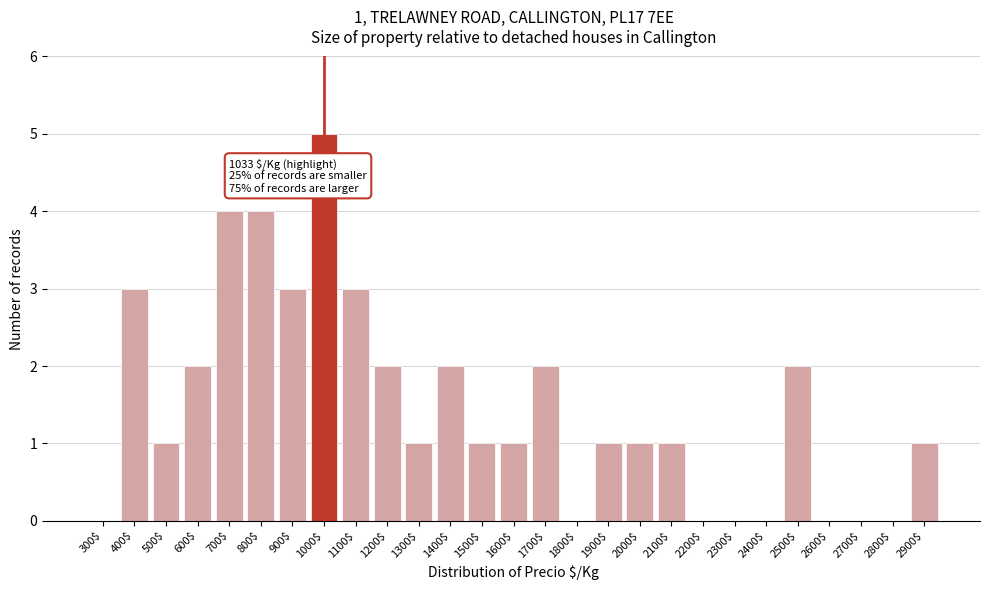

What is the maximum value shown in the chart?

5